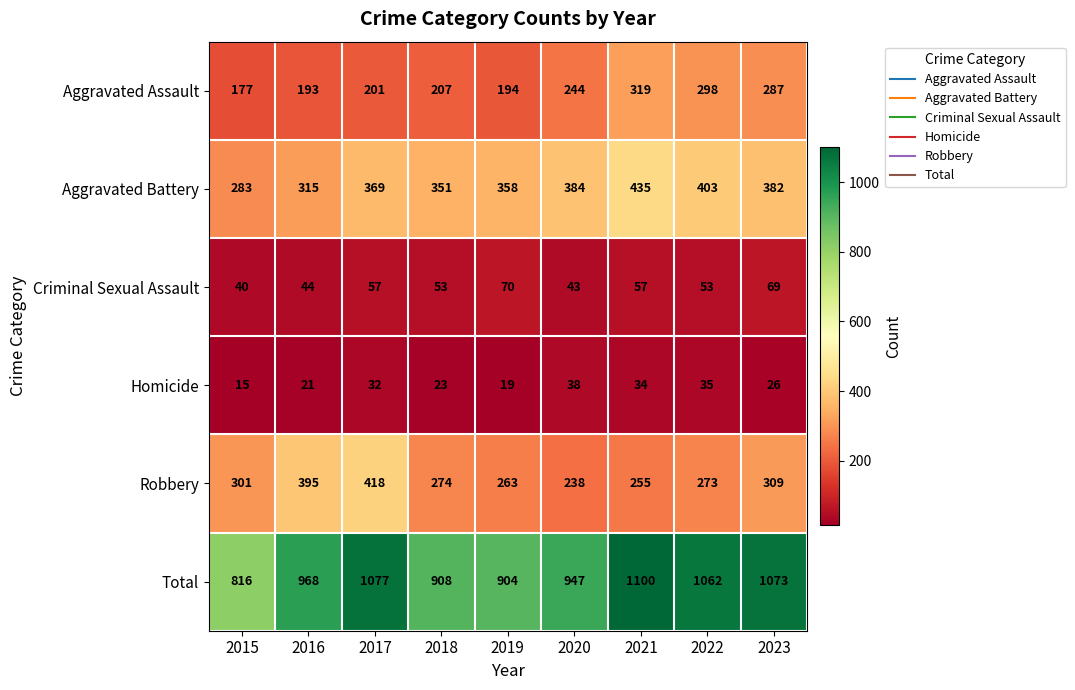

Rank the series by their maximum value, from lowest to highest.

Homicide, Criminal Sexual Assault, Aggravated Assault, Robbery, Aggravated Battery, Total